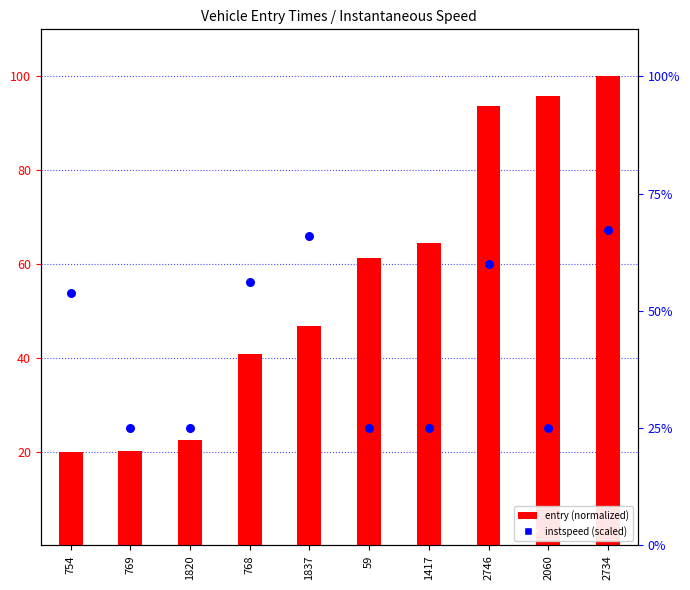

Is the value of instspeed (scaled) at 59 greater than the value of entry (normalized) at 754?

Yes